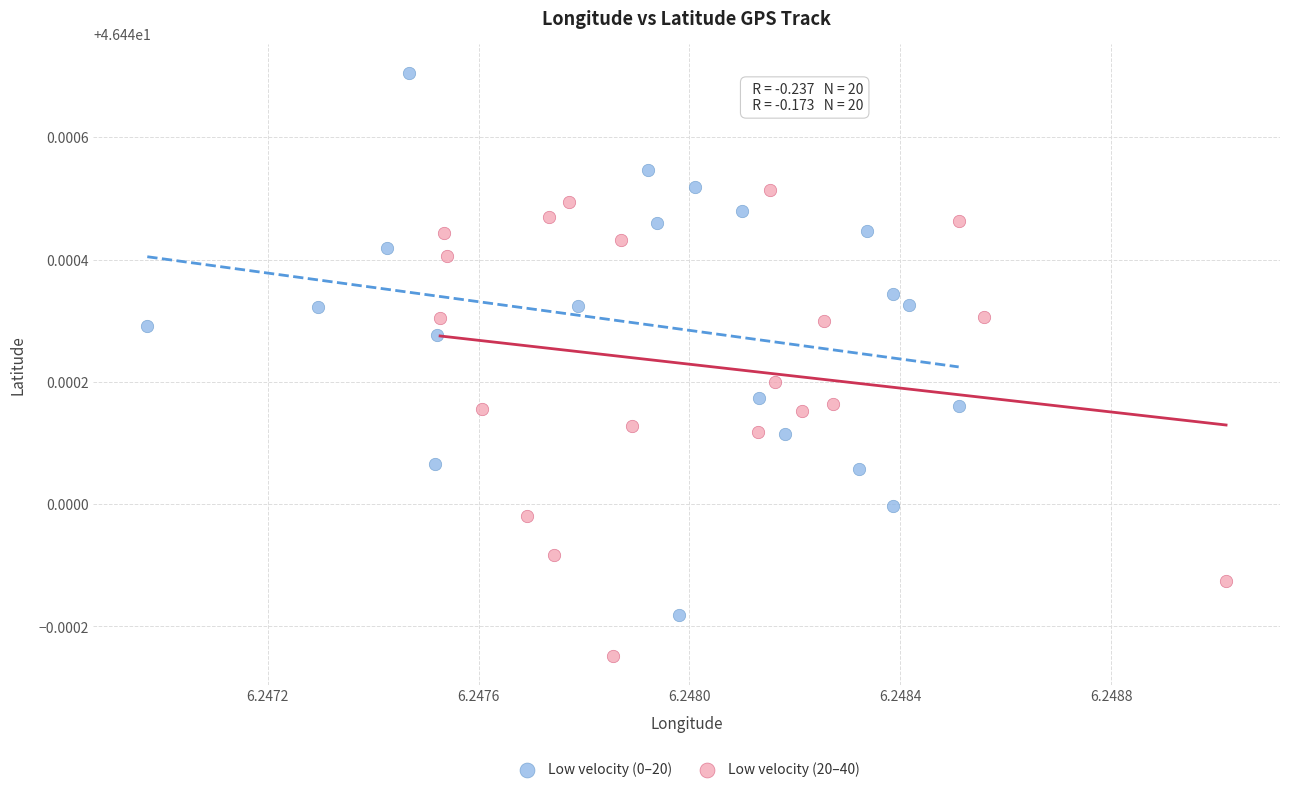

Which series has the largest Y range (max minus min)?

Low velocity (0–20)